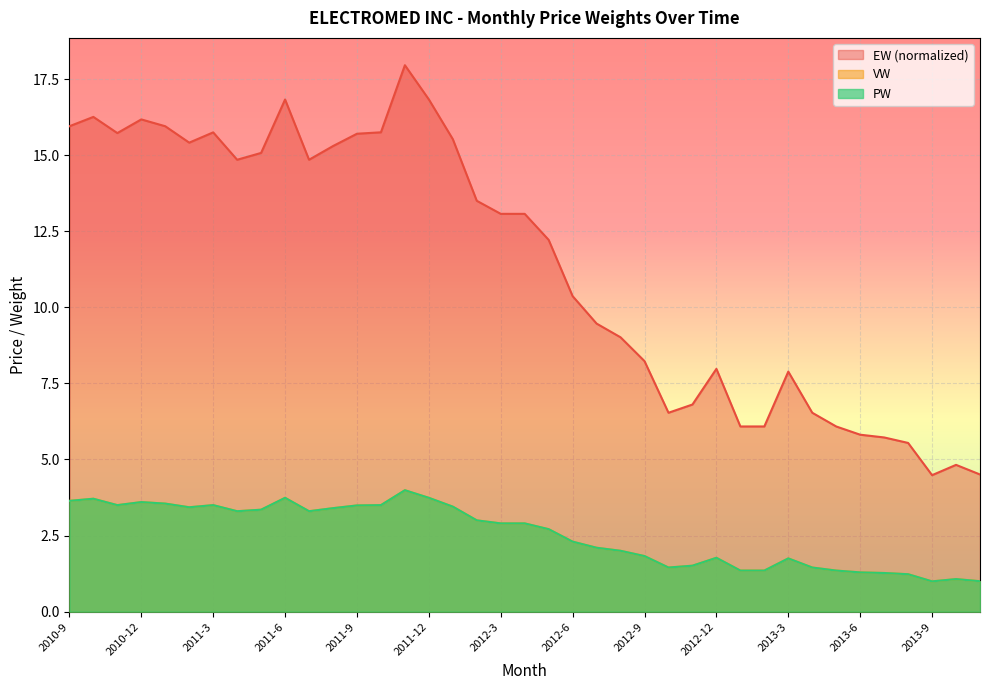

Reading left to right, what are all the values shown in this chart?

EW: 2010-9=15.9	2010-10=16.3	2010-11=15.7	2010-12=16.2	2011-1=15.9	2011-2=15.4	2011-3=15.7	2011-4=14.8	2011-5=15.1	2011-6=16.8	2011-7=14.8	2011-8=15.3	2011-9=15.7	2011-10=15.8	2011-11=18.0	2011-12=16.8	2012-1=15.5	2012-2=13.5	2012-3=13.1	2012-4=13.1	2012-5=12.2	2012-6=10.4	2012-7=9.5	2012-8=9.0	2012-9=8.2	2012-10=6.5	2012-11=6.8	2012-12=8.0	2013-1=6.1	2013-2=6.1	2013-3=7.9	2013-4=6.5	2013-5=6.1	2013-6=5.8	2013-7=5.7	2013-8=5.5	2013-9=4.5	2013-10=4.8	2013-11=4.5
VW: 2010-9=3.6	2010-10=3.7	2010-11=3.5	2010-12=3.6	2011-1=3.5	2011-2=3.4	2011-3=3.5	2011-4=3.3	2011-5=3.3	2011-6=3.7	2011-7=3.3	2011-8=3.4	2011-9=3.5	2011-10=3.5	2011-11=4.0	2011-12=3.7	2012-1=3.5	2012-2=3.0	2012-3=2.9	2012-4=2.9	2012-5=2.7	2012-6=2.3	2012-7=2.1	2012-8=2.0	2012-9=1.8	2012-10=1.4	2012-11=1.5	2012-12=1.8	2013-1=1.4	2013-2=1.4	2013-3=1.8	2013-4=1.4	2013-5=1.3	2013-6=1.3	2013-7=1.3	2013-8=1.2	2013-9=1.0	2013-10=1.1	2013-11=1.0
PW: 2010-9=3.6	2010-10=3.7	2010-11=3.5	2010-12=3.6	2011-1=3.5	2011-2=3.4	2011-3=3.5	2011-4=3.3	2011-5=3.3	2011-6=3.7	2011-7=3.3	2011-8=3.4	2011-9=3.5	2011-10=3.5	2011-11=4.0	2011-12=3.7	2012-1=3.5	2012-2=3.0	2012-3=2.9	2012-4=2.9	2012-5=2.7	2012-6=2.3	2012-7=2.1	2012-8=2.0	2012-9=1.8	2012-10=1.4	2012-11=1.5	2012-12=1.8	2013-1=1.4	2013-2=1.4	2013-3=1.8	2013-4=1.4	2013-5=1.3	2013-6=1.3	2013-7=1.3	2013-8=1.2	2013-9=1.0	2013-10=1.1	2013-11=1.0